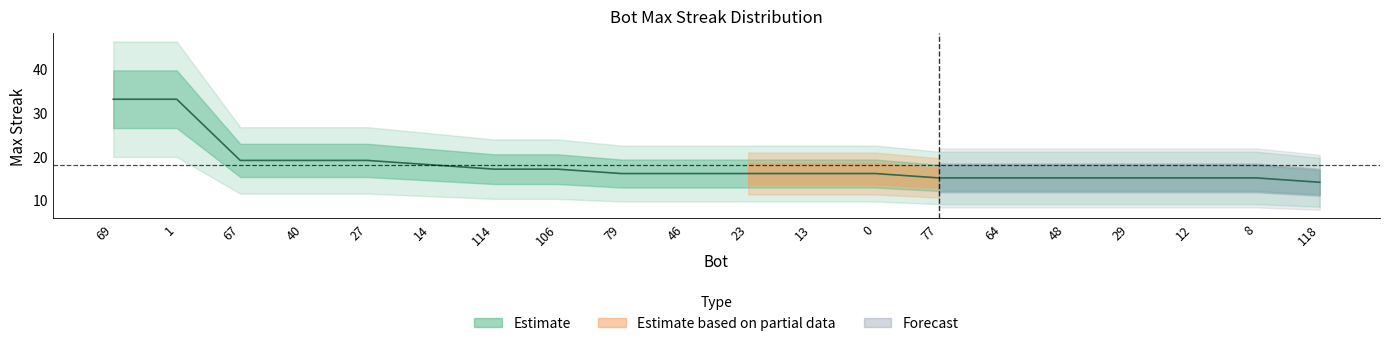

Where is the data nearest to the value 23?

67